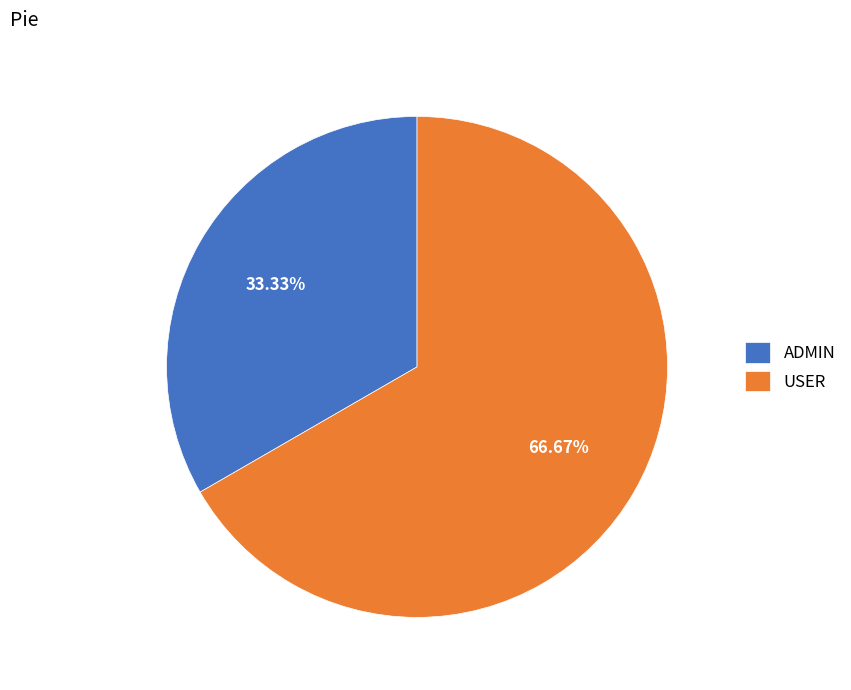

To the nearest percent, what percentage of the pie is ADMIN?

33%